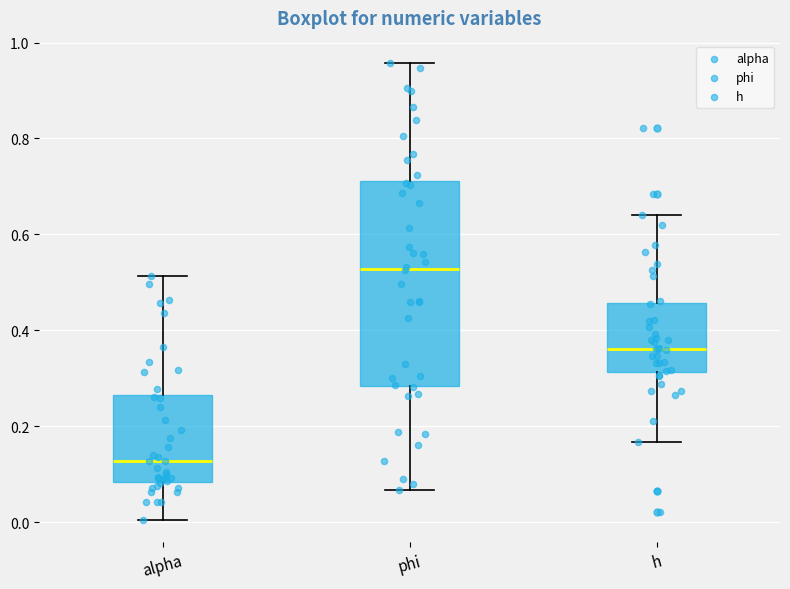

Comparing the boxes themselves (not the whiskers), which one is the tallest?

phi